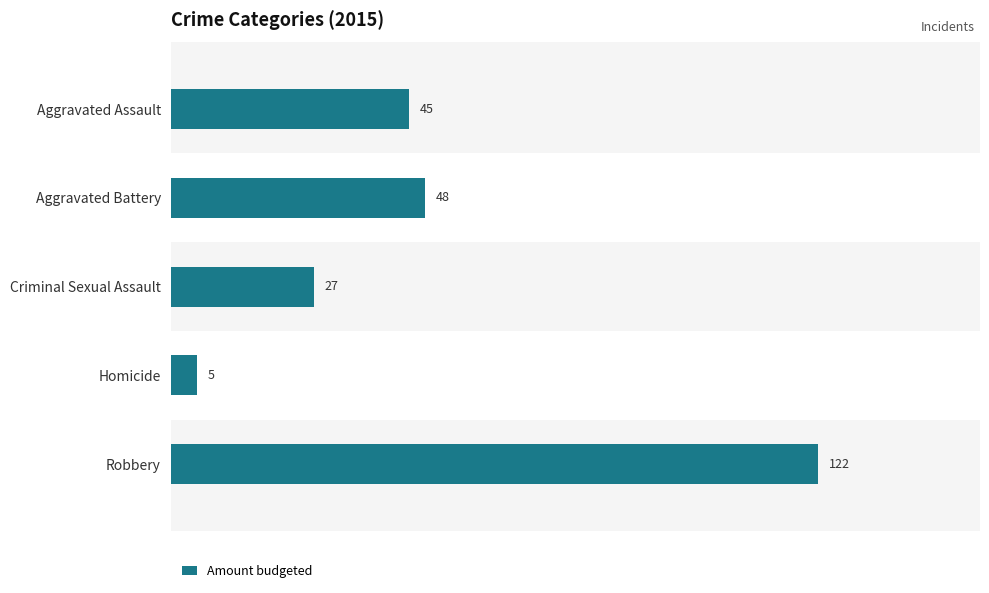

What is the change in value from Homicide to Robbery?

+117